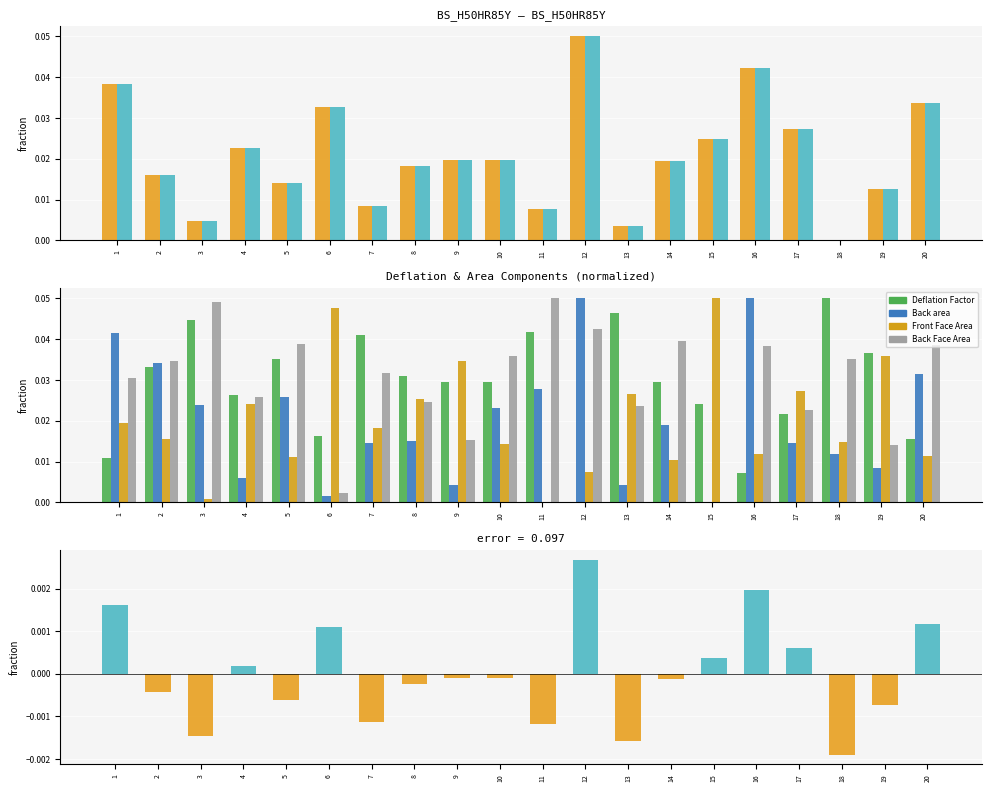

At which label is Back area closest to 0?

15